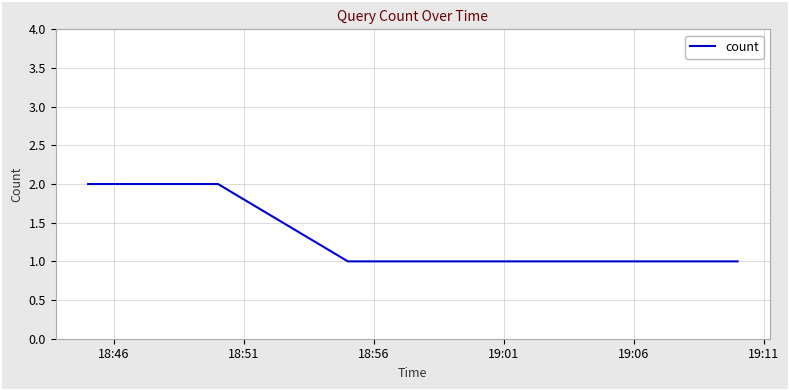

True or false: there are more than 2 points higher than both neighbors.

False